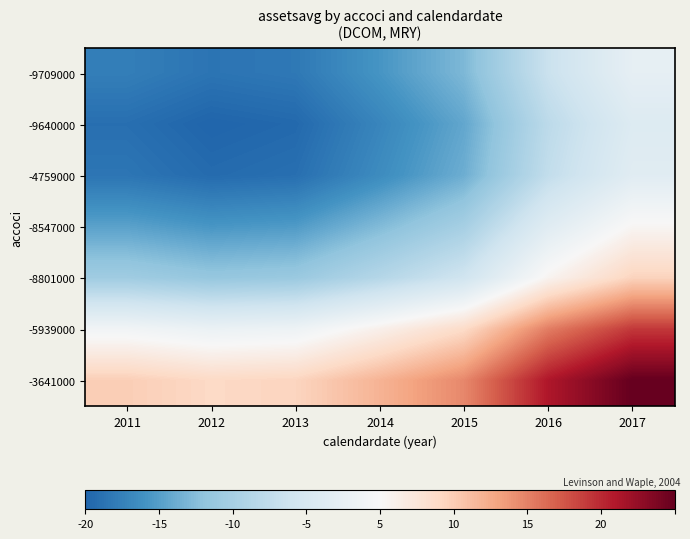

At 2017, list the series in order from smallest to largest.

-9640000, -4759000, -9709000, -8547000, -8801000, -5939000, -3641000